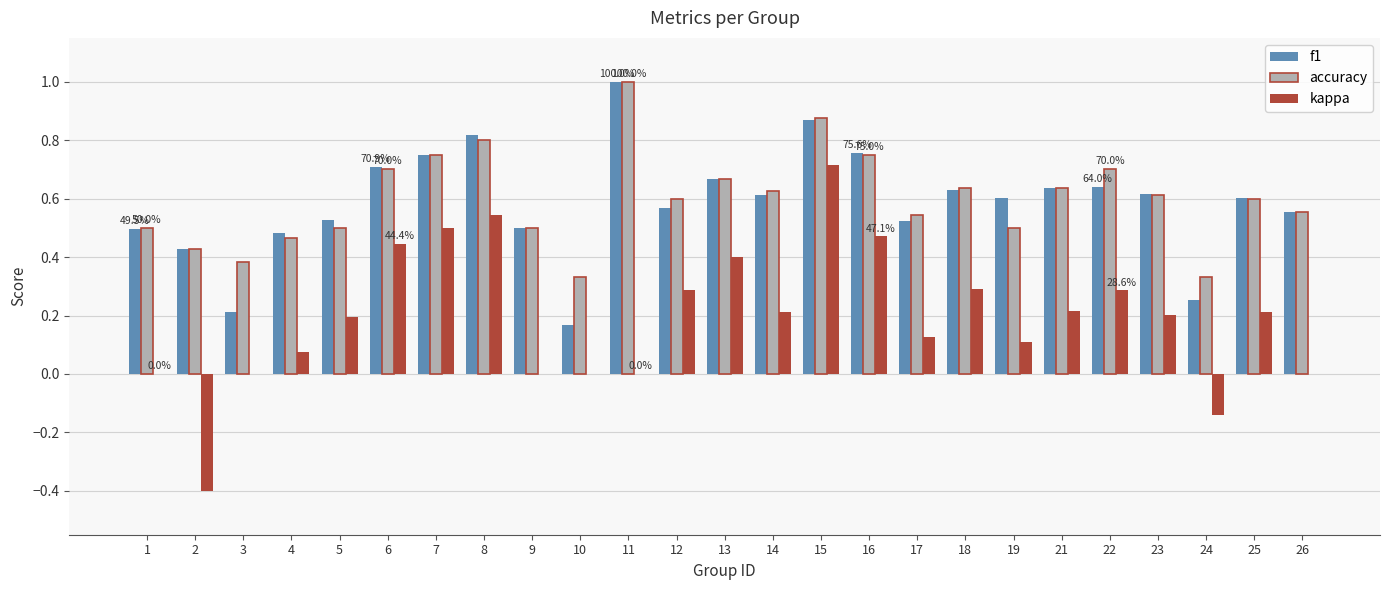

What is the sum of all accuracy values?

15.0